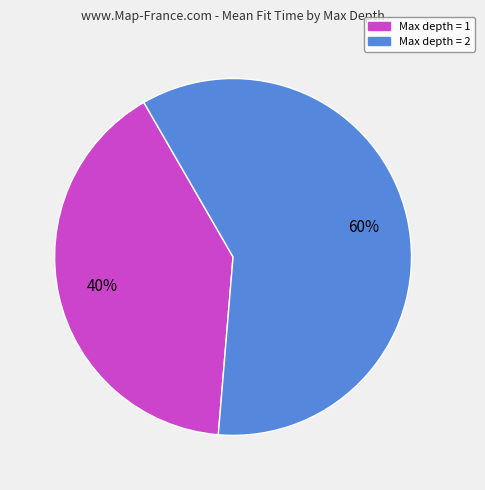

To the nearest percent, what is the average slice percentage?

50%